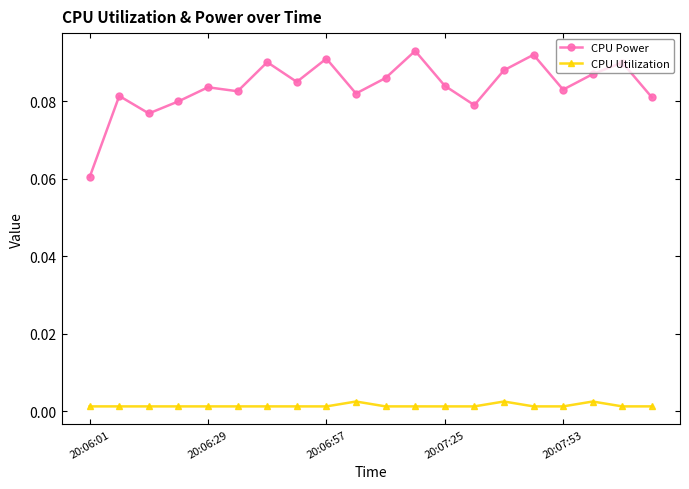

True or false: CPU Power has more than 2 points higher than both neighbors.

True